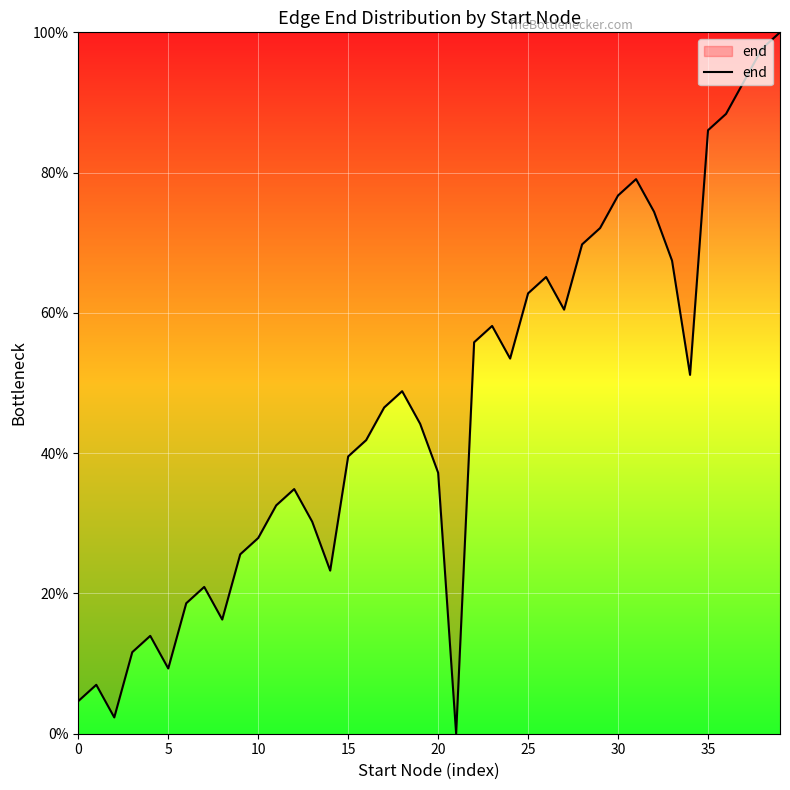

Reading right to left, what are all the values shown in this chart?

100.0	97.7	93.0	88.4	86.0	51.2	67.4	74.4	79.1	76.7	72.1	69.8	60.5	65.1	62.8	53.5	58.1	55.8	0.0	37.2	44.2	48.8	46.5	41.9	39.5	23.3	30.2	34.9	32.6	27.9	25.6	16.3	20.9	18.6	9.3	14.0	11.6	2.3	7.0	4.7